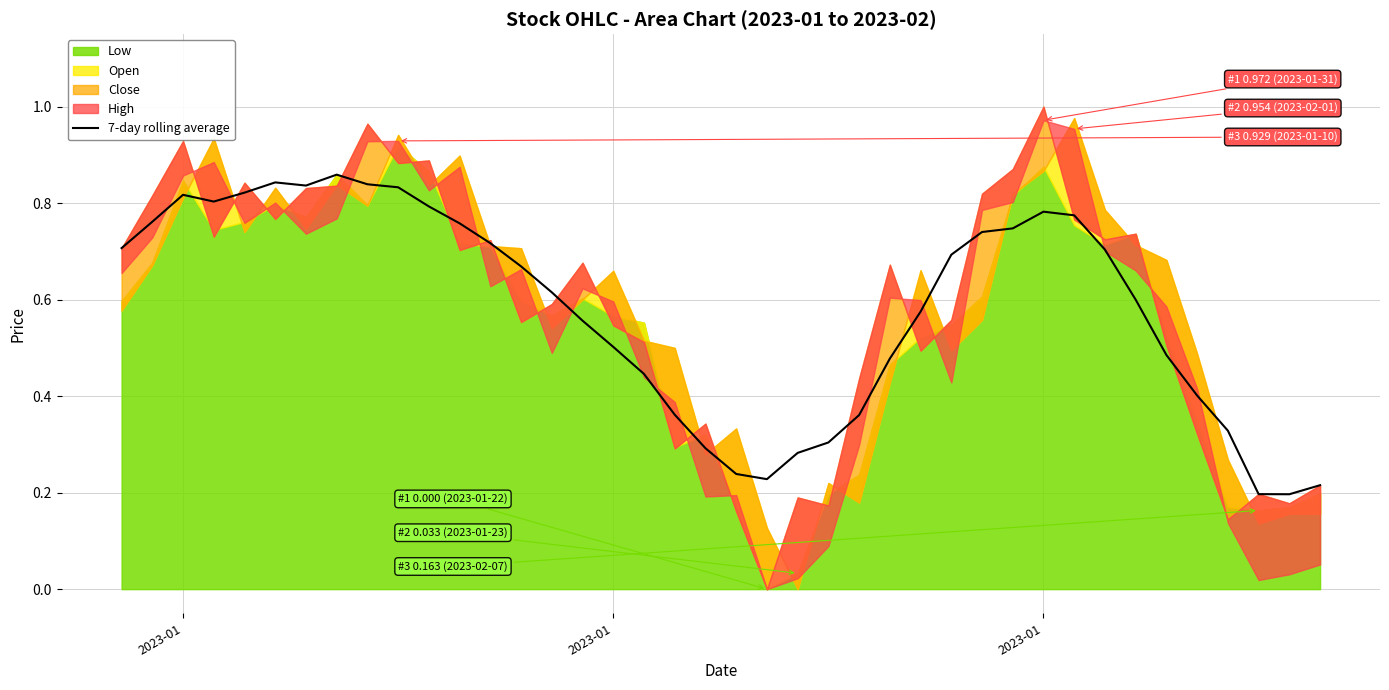

Reading left to right, transcribe all the data shown in this chart.

0.7	0.8	0.8	0.8	0.8	0.8	0.8	0.9	0.8	0.8	0.8	0.8	0.7	0.7	0.6	0.6	0.5	0.4	0.4	0.3	0.2	0.2	0.3	0.3	0.4	0.5	0.6	0.7	0.7	0.7	0.8	0.8	0.7	0.6	0.5	0.4	0.3	0.2	0.2	0.2